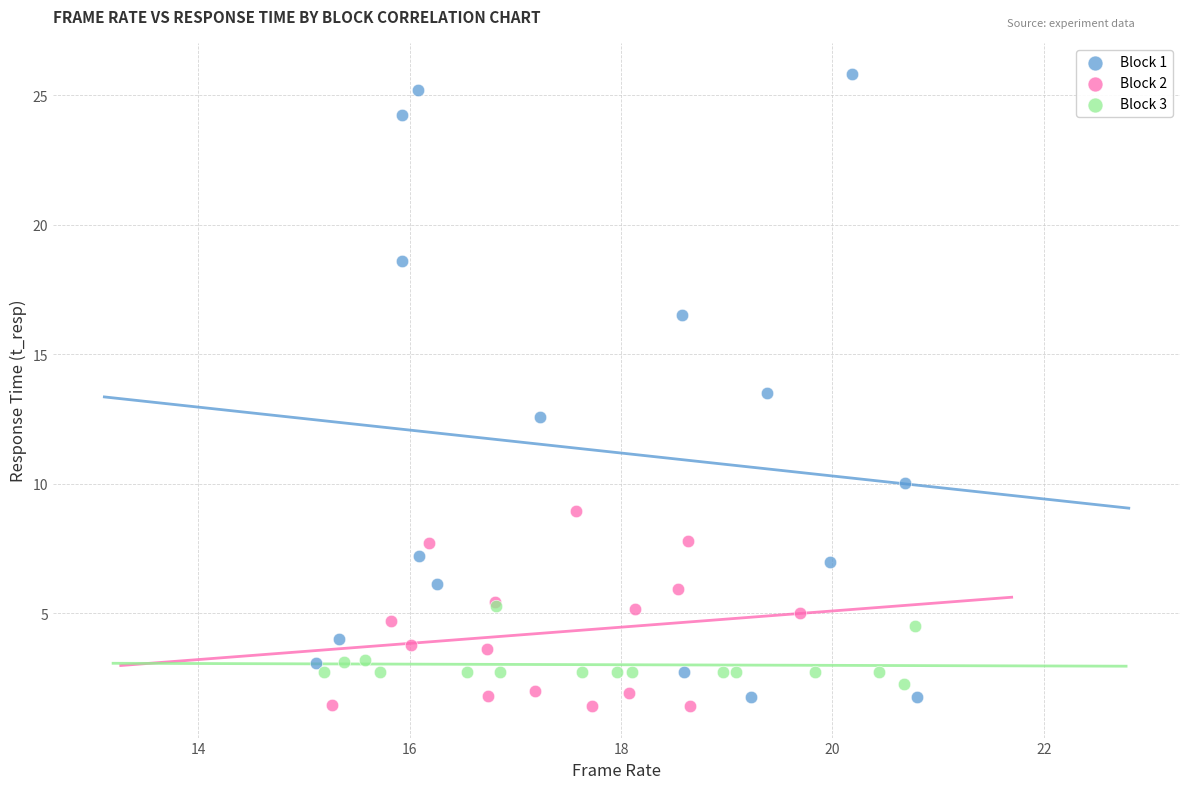

Which series has the widest spread of Y values?

Block 1